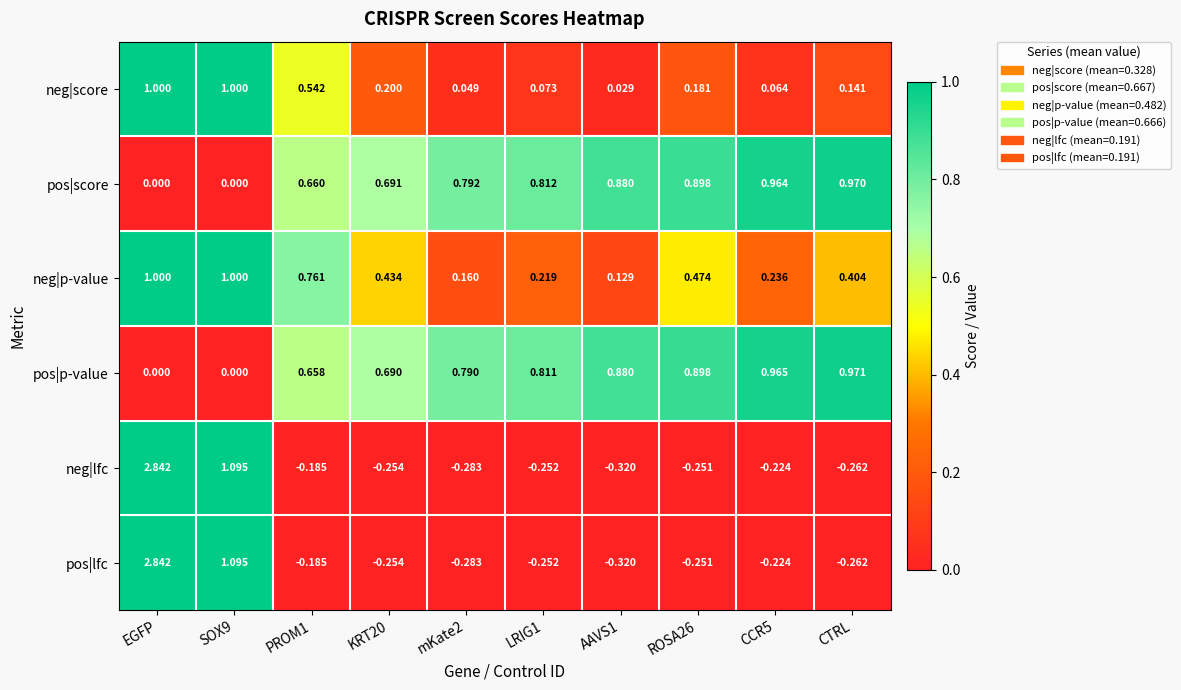

Which series changed the most between LRIG1 and ROSA26?

neg|p-value